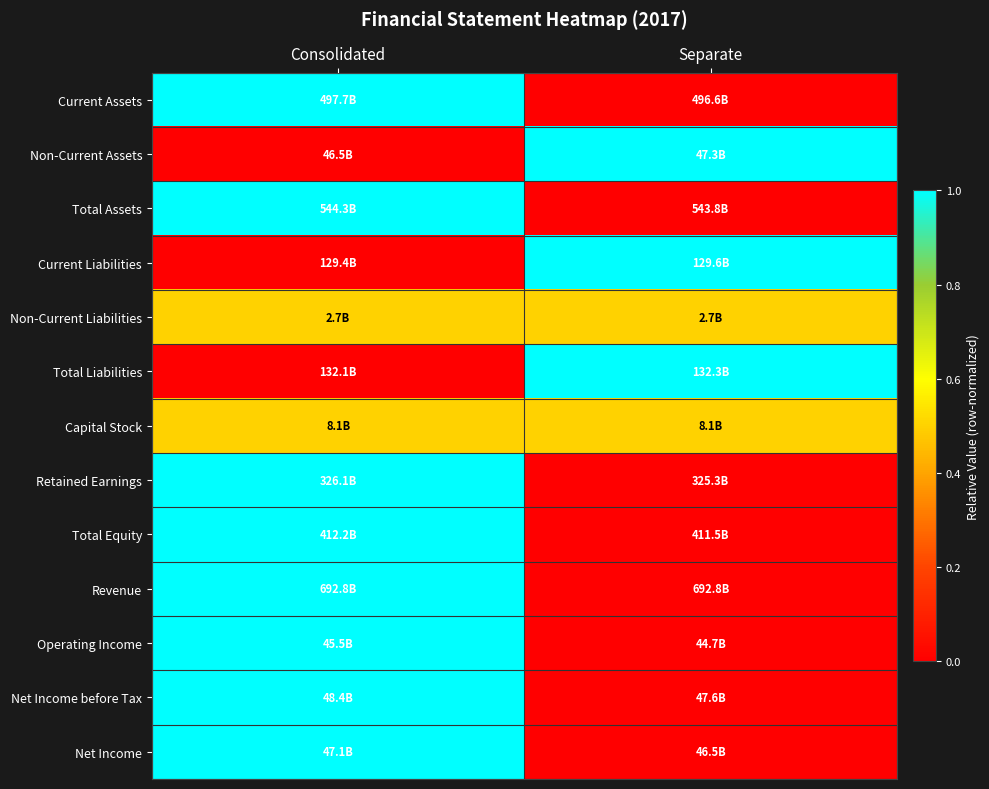

Which series has the largest range (max minus min)?

Current Assets